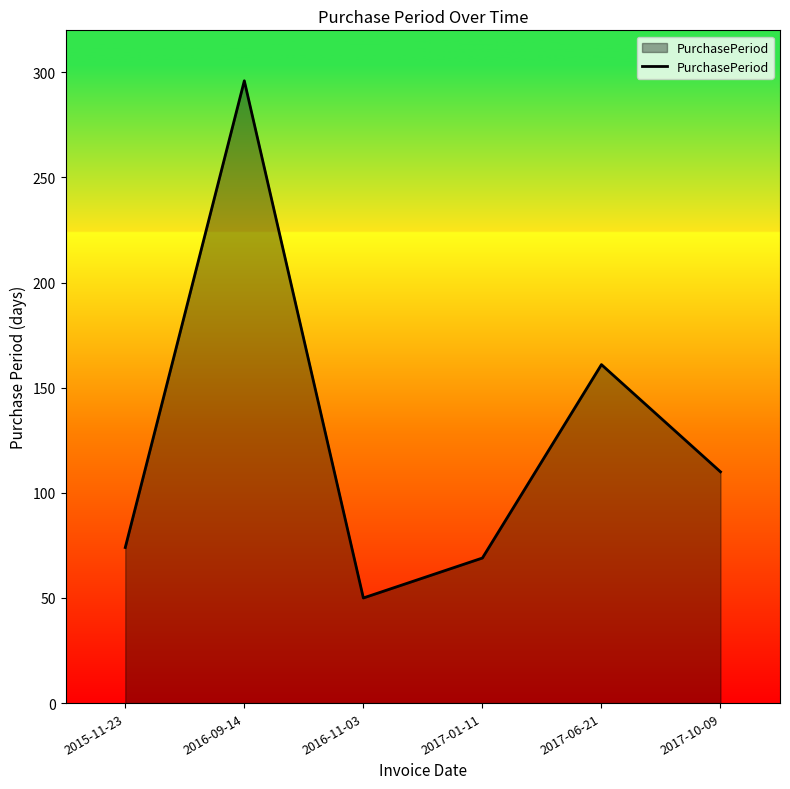

Count the number of categories in the chart.

6